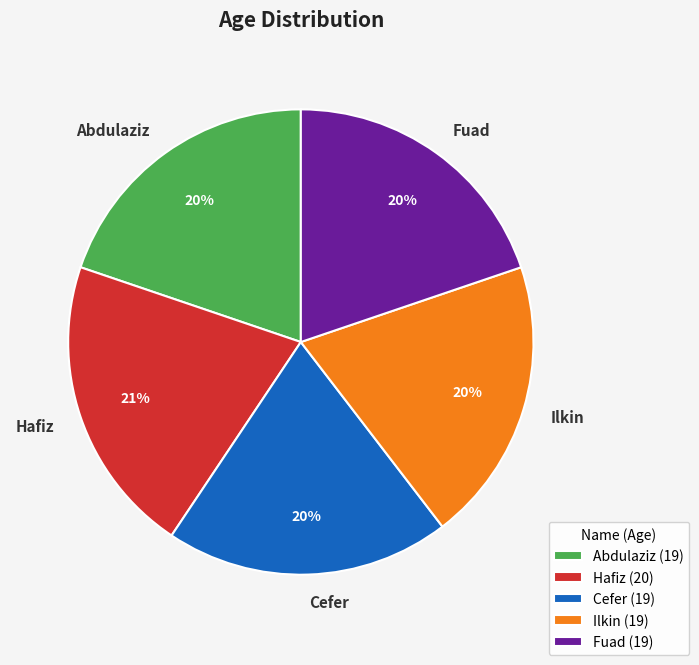

How many segments does this pie chart have?

5